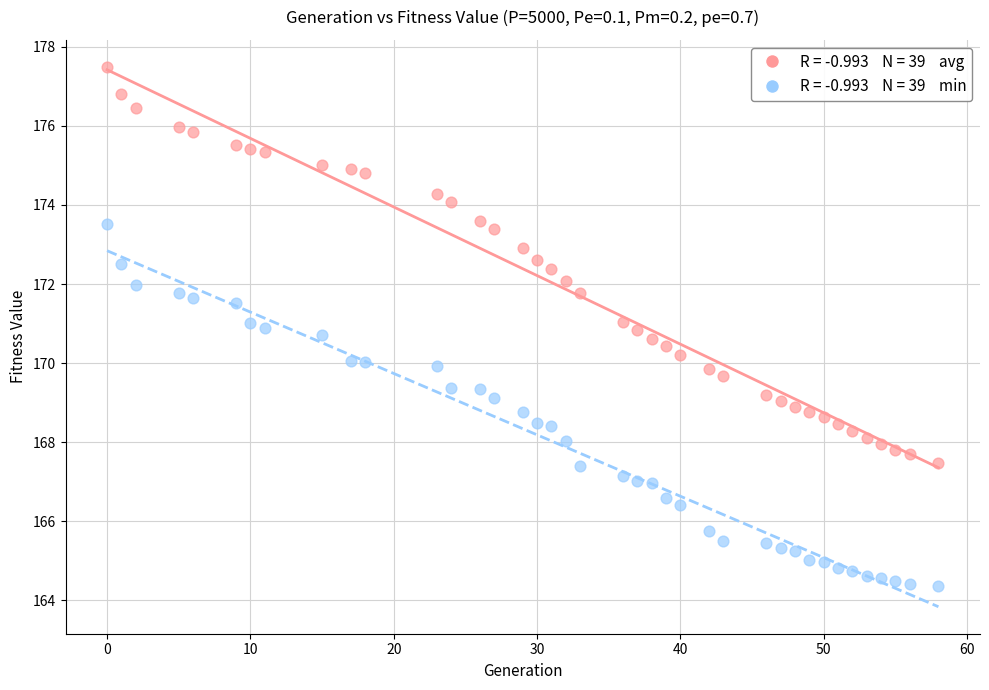

Across all data points, what is the range of Y values (max minus min)?

13.1